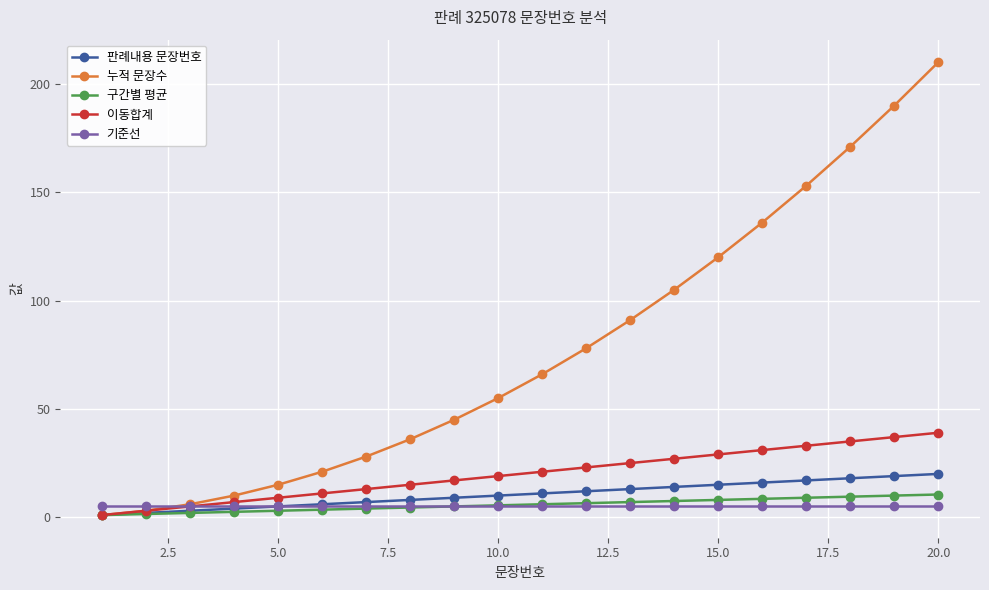

What is the difference between the second highest and second lowest values in the 판례내용 문장번호 series?

17.0